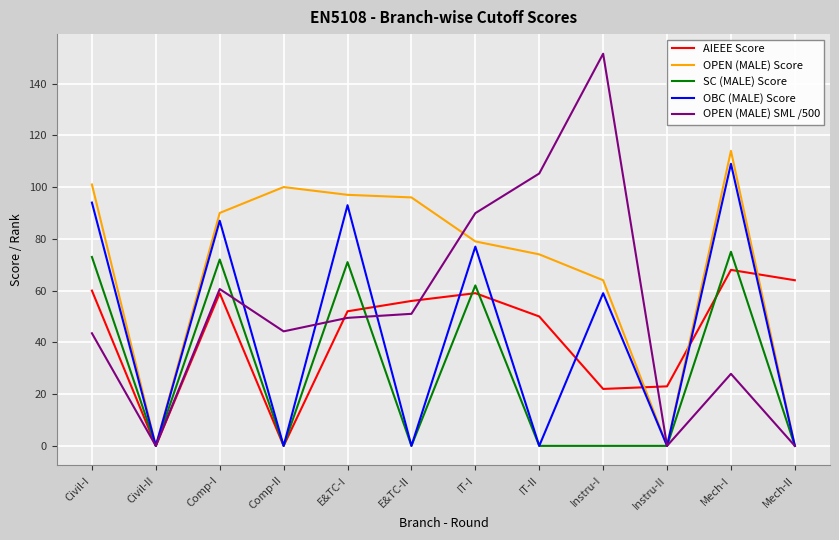

What position from the left is E&TC-I?

5